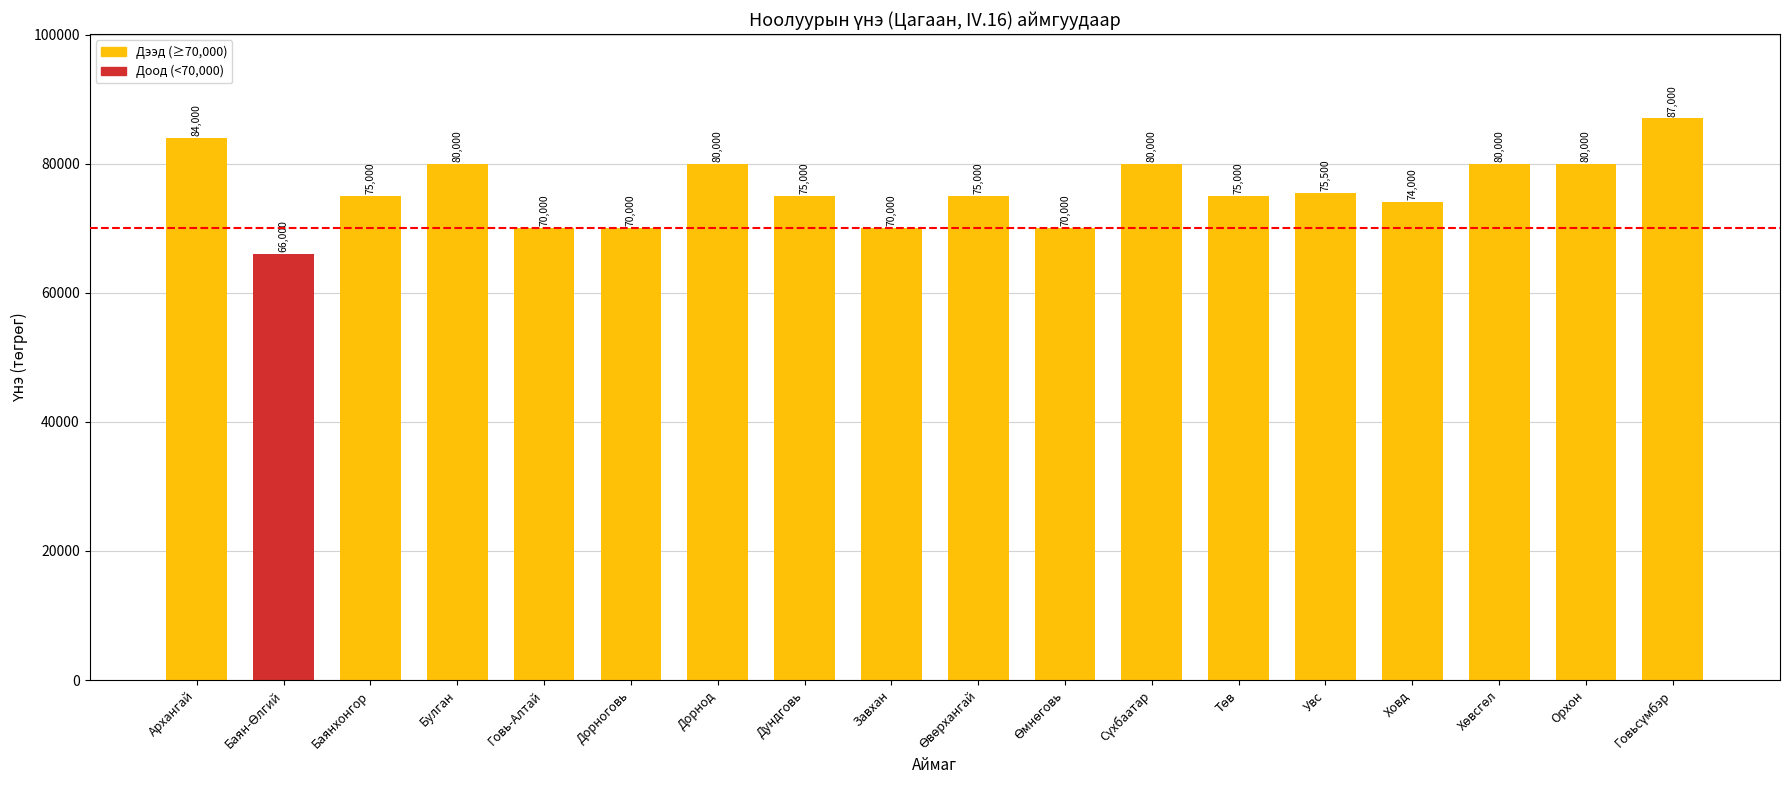

What is the label of the 3rd bar from the left?

Баянхонгор